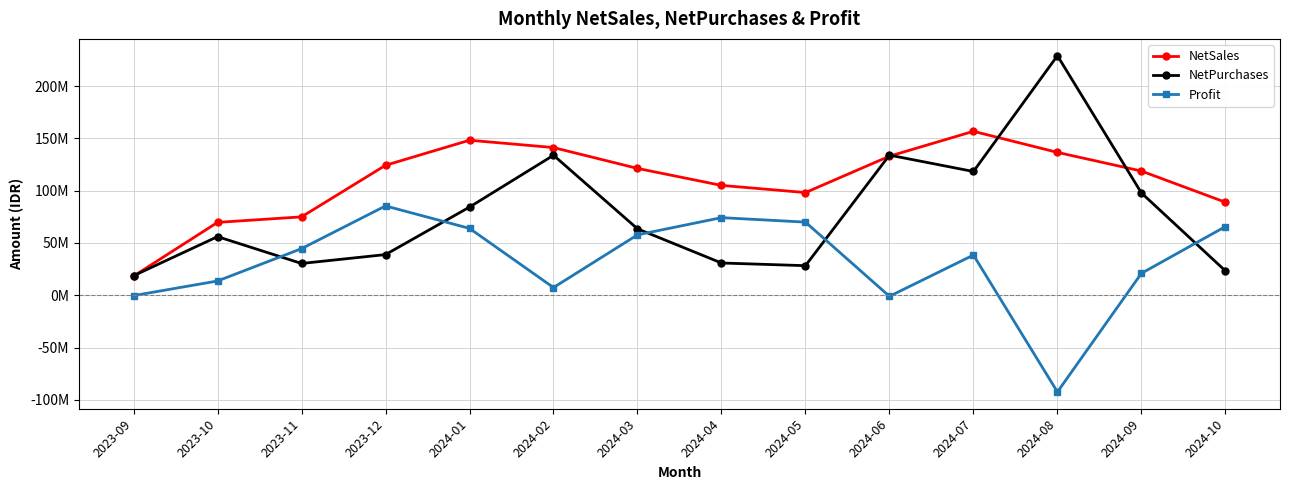

What is the sum of the NetPurchases values at 2024-05 and 2024-07?

146541717.2